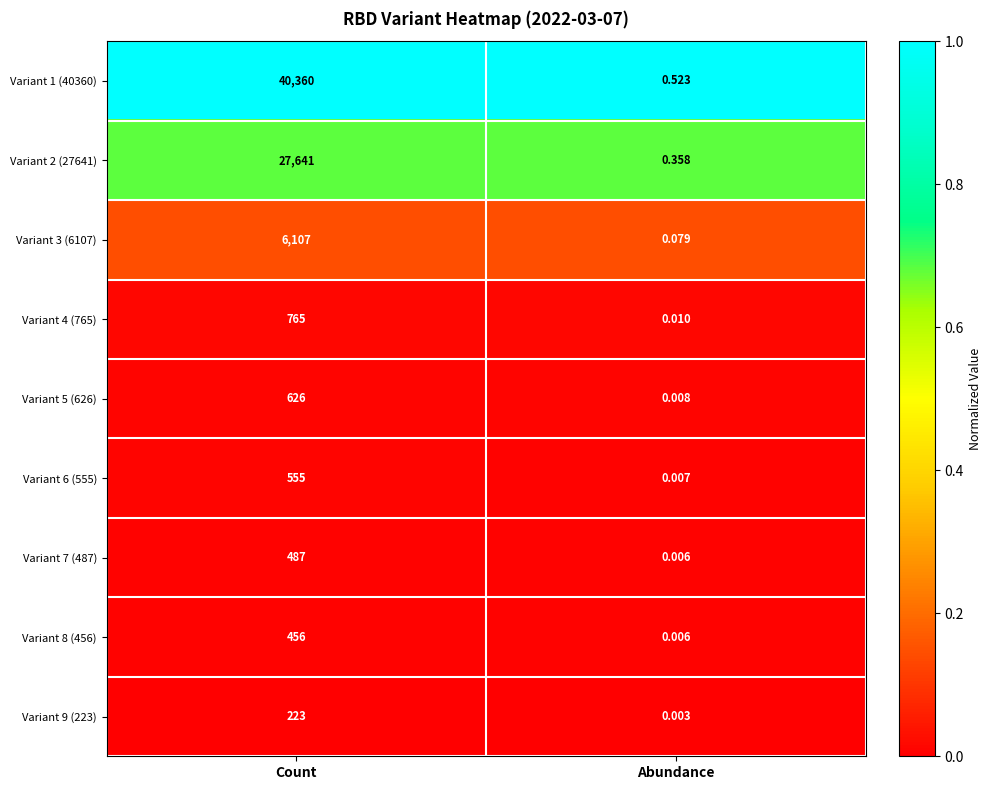

Which category has the highest value in the Variant 4 (765) series?

Count